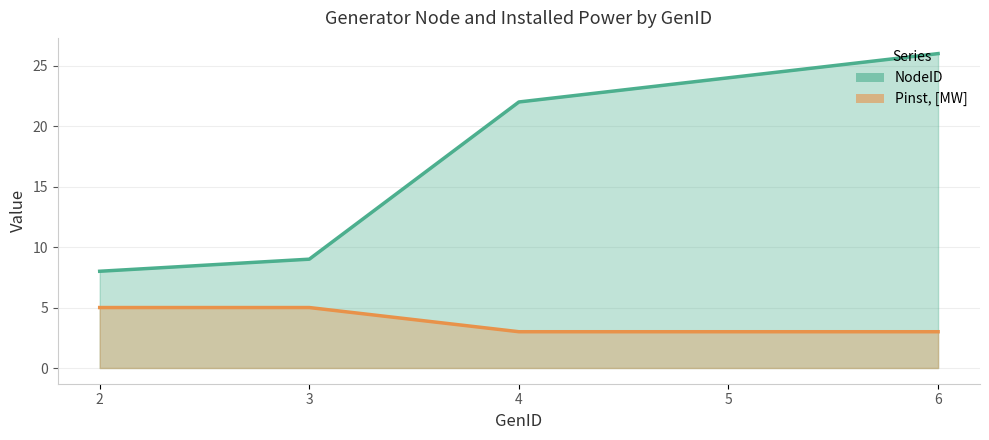

List the series in order of their overall mean, lowest first.

Pinst, [MW], NodeID